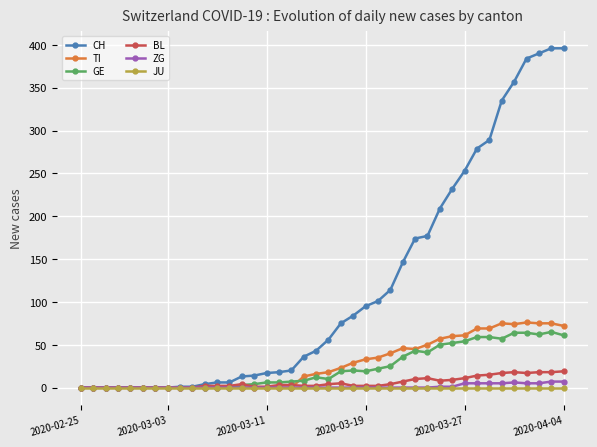

Which series has the largest range (max minus min)?

CH